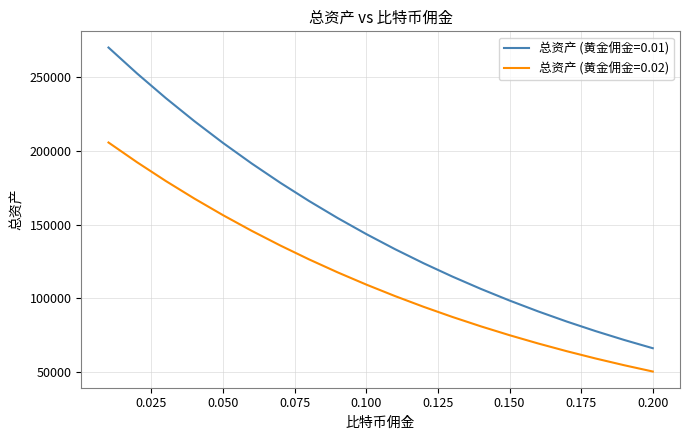

What is the sum of all 总资产 (黄金佣金=0.02) values?

2275325.7